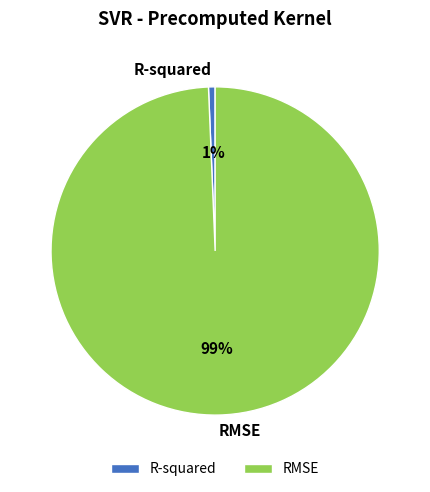

What is the smallest slice in the pie chart?

R-squared